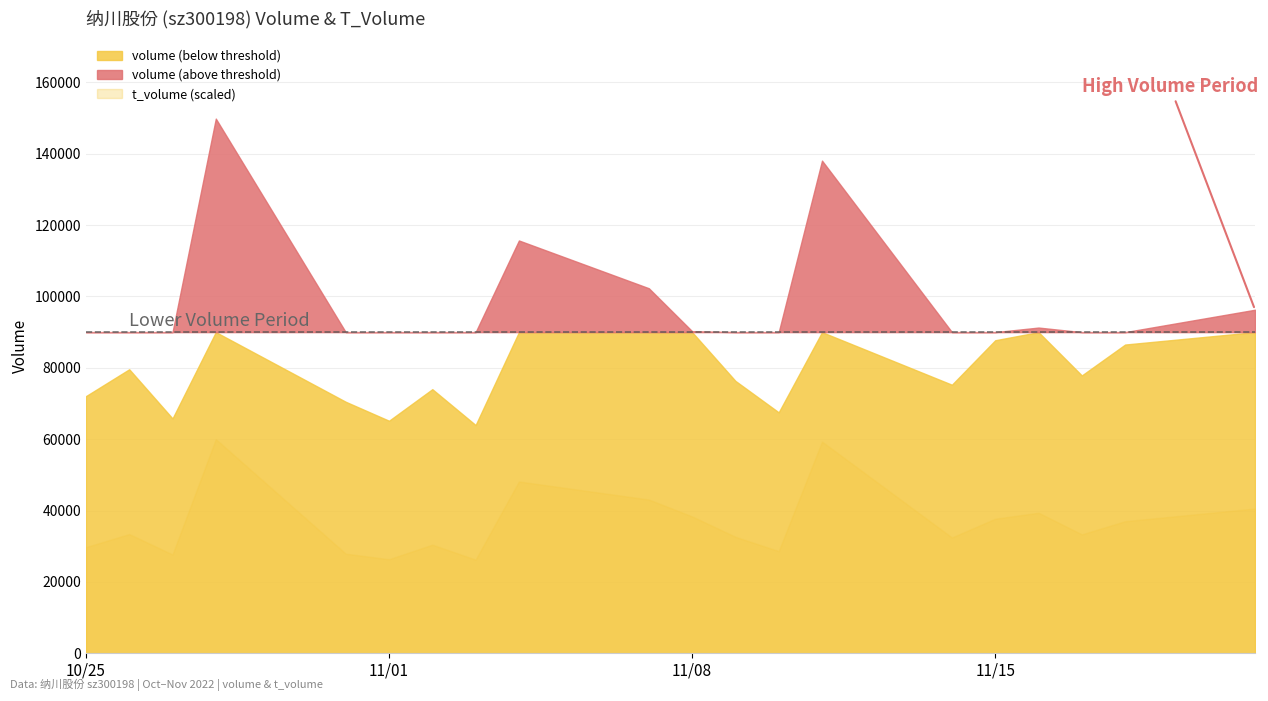

At how many categories does at least one series exceed 29459?

20